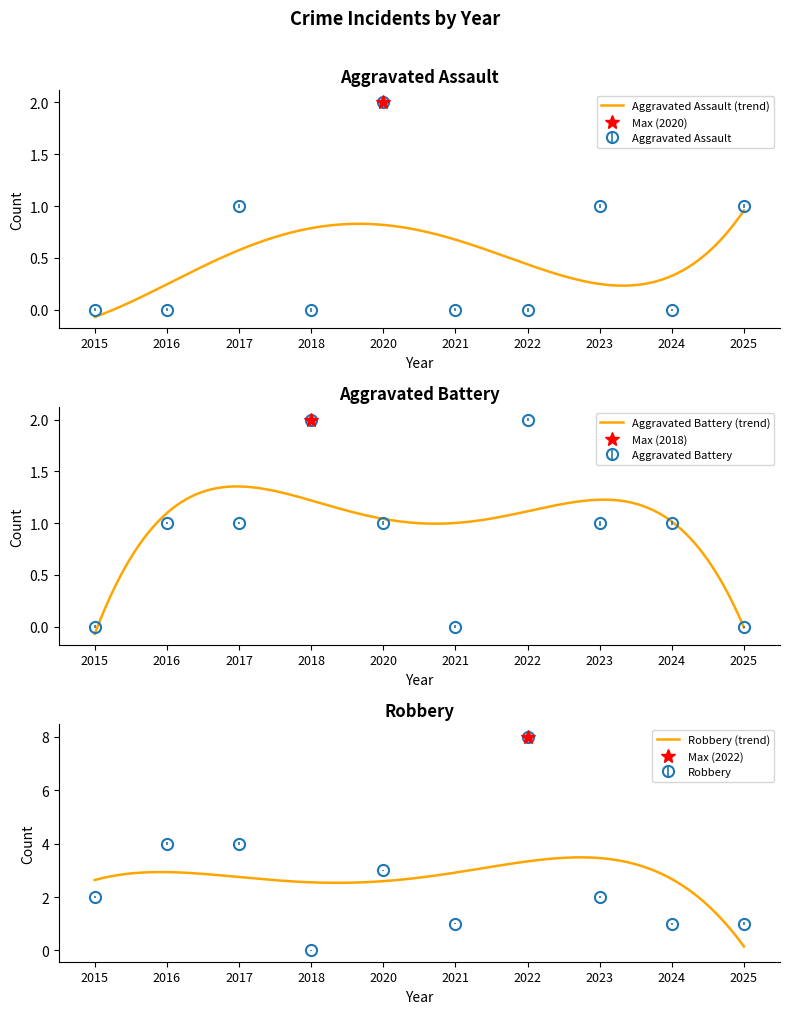

In Robbery, how many points are lower than both neighbors (excluding endpoints)?

2